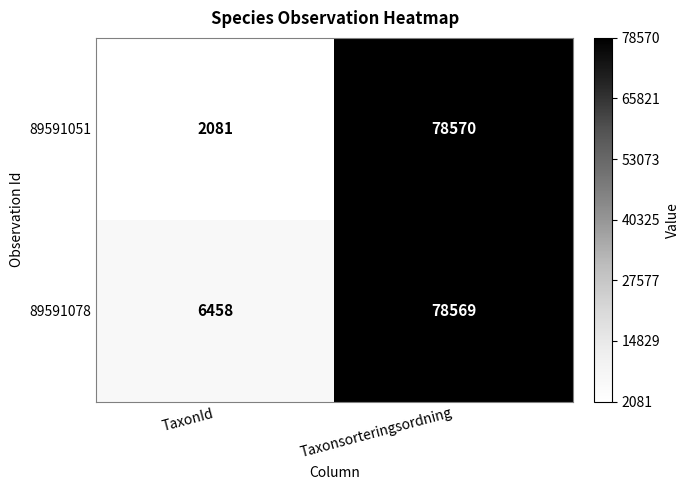

Reading left to right, extract all data points from this chart.

89591051: TaxonId=2081	Taxonsorteringsordning=78570
89591078: TaxonId=6458	Taxonsorteringsordning=78569